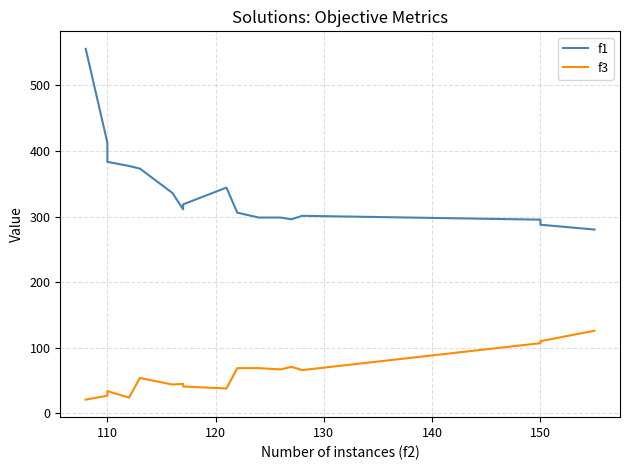

How many values in the f3 series are below 54?

8